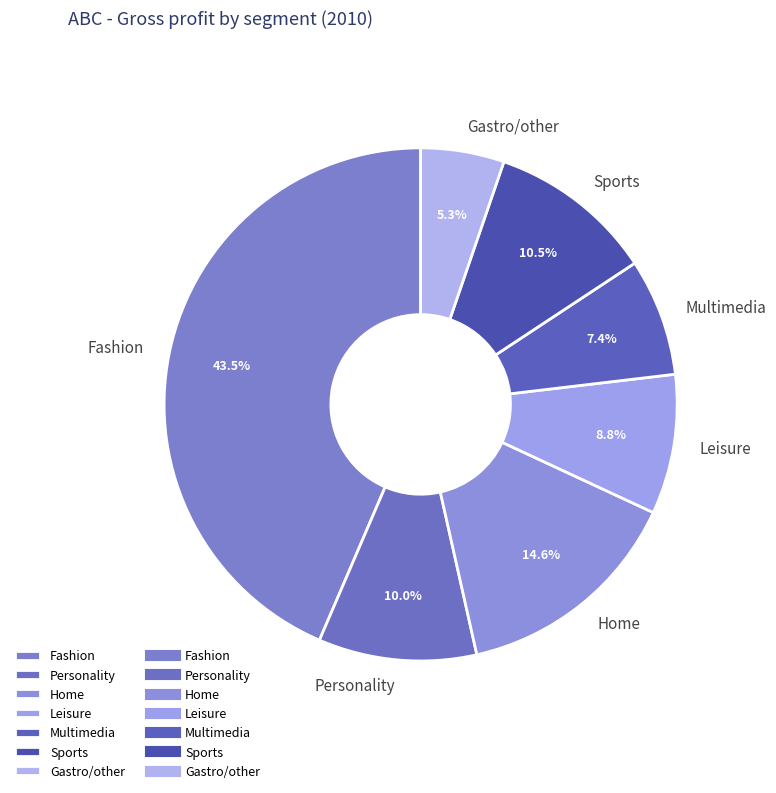

What percentage is the Multimedia slice, to the nearest percent?

7%